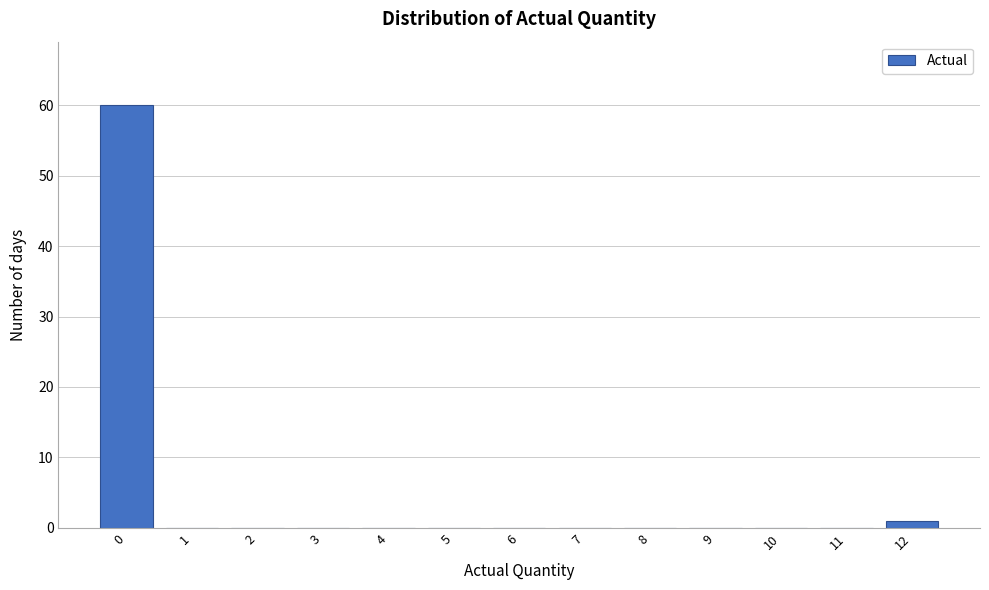

Reading left to right, what are all the values shown in this chart?

0=60	1=0	2=0	3=0	4=0	5=0	6=0	7=0	8=0	9=0	10=0	11=0	12=1